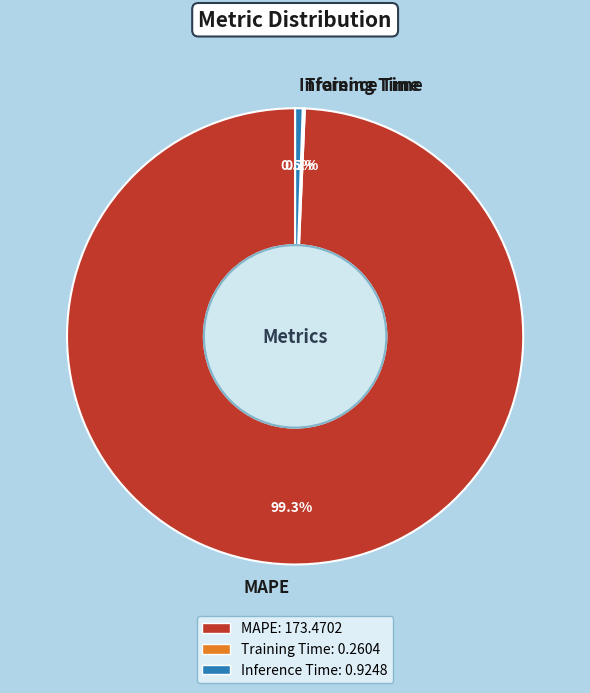

How much of the chart is everything except Inference Time?

99.5%